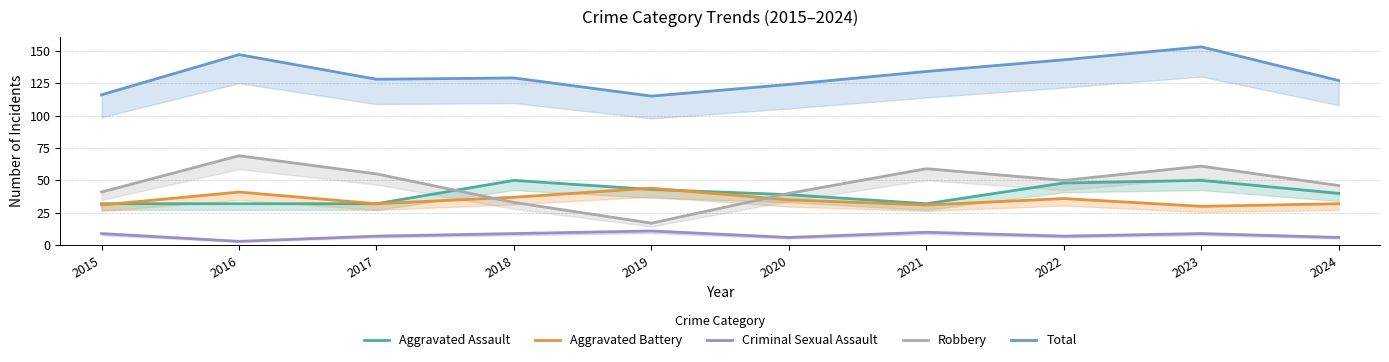

Between 2017 and 2020, which series saw the biggest shift?

Robbery